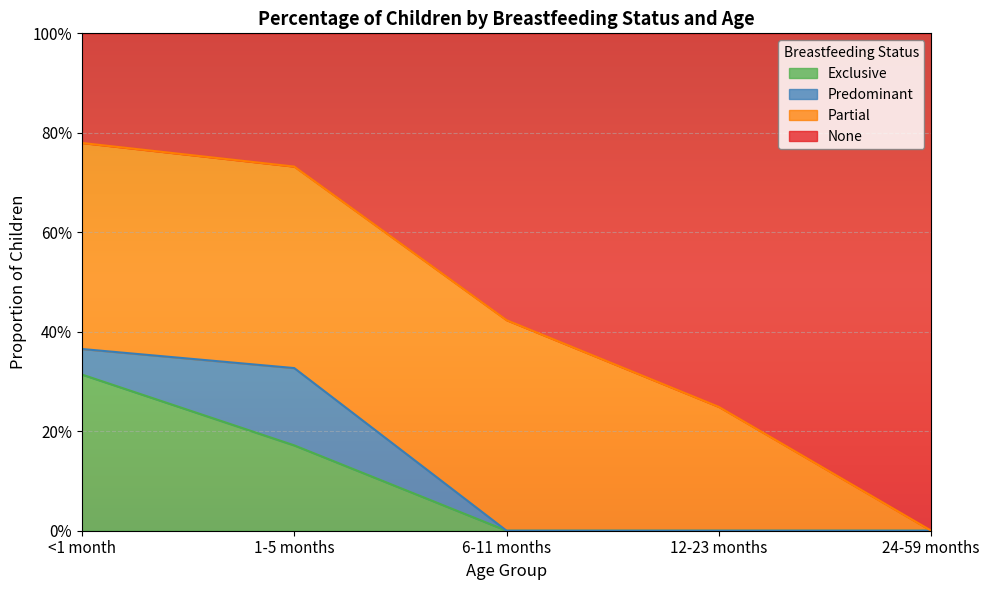

Does the chart display data point markers on the line(s)?

No